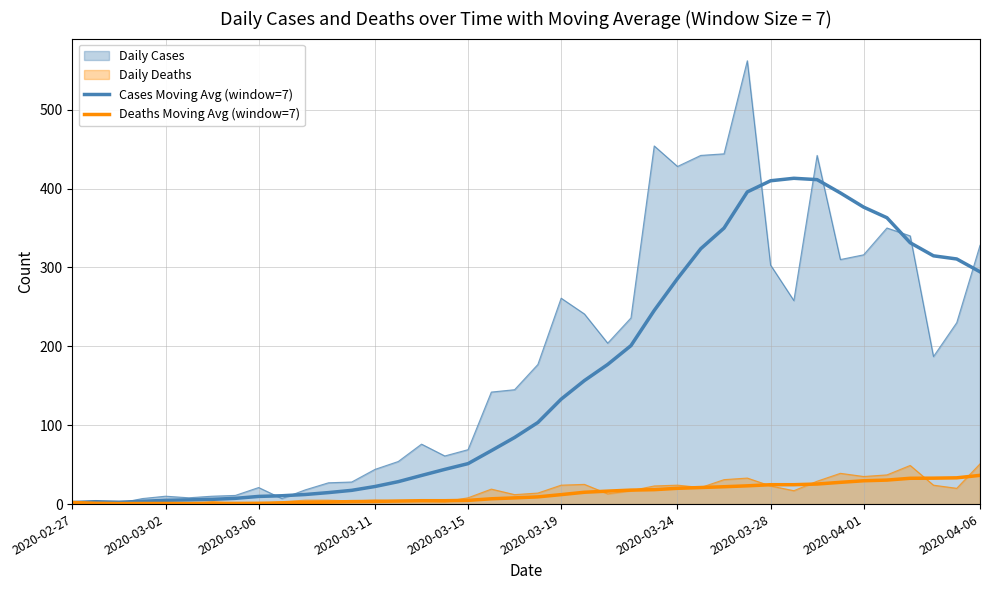

Is it true that Cases Moving Avg (window=7) equals 90.1 at 37?

False